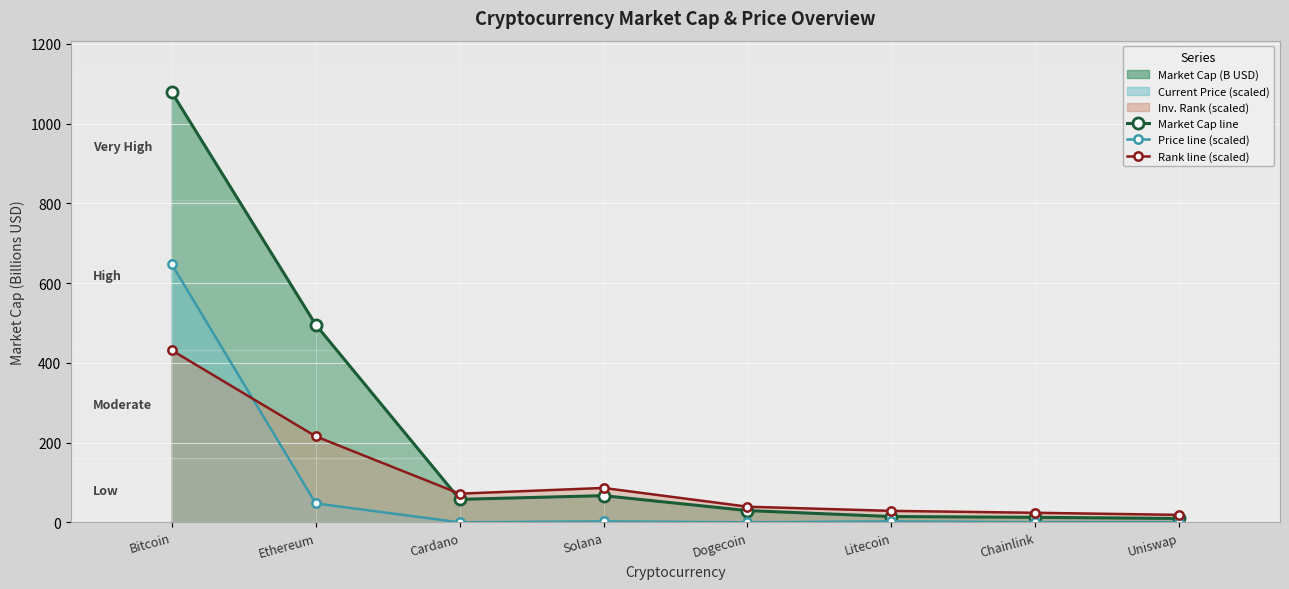

Rank the categories by Market Cap line value from lowest to highest.

Uniswap, Chainlink, Litecoin, Dogecoin, Cardano, Solana, Ethereum, Bitcoin